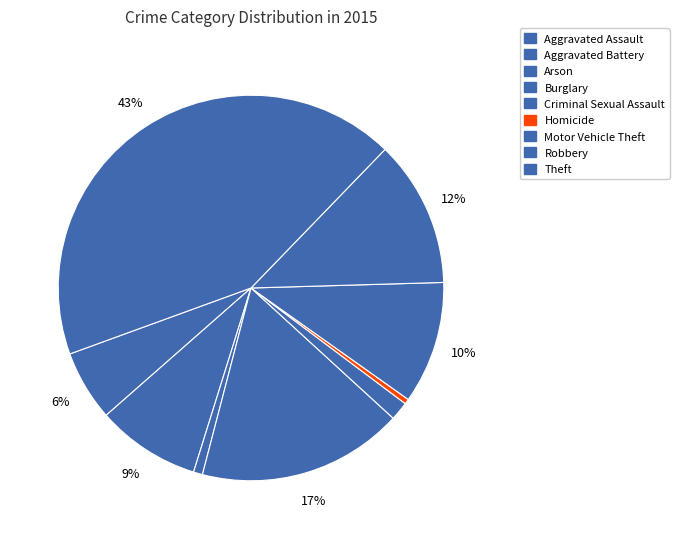

What is the change in value from Robbery to Theft?

+721